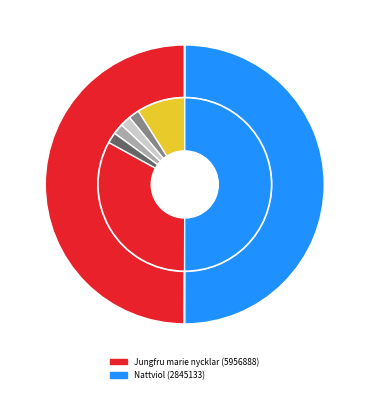

Is the sum of Nattviol (2845133) and Jungfru marie nycklar (5956888) greater than half?

Yes